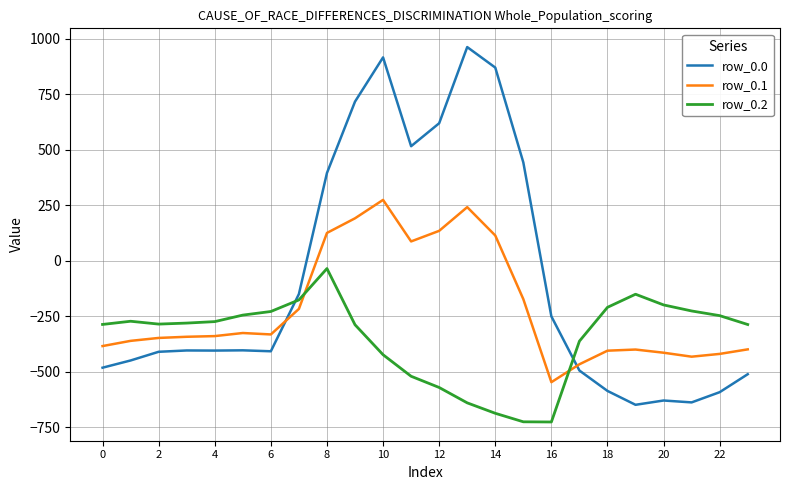

What is the minimum value for row_0.1?

-547.3